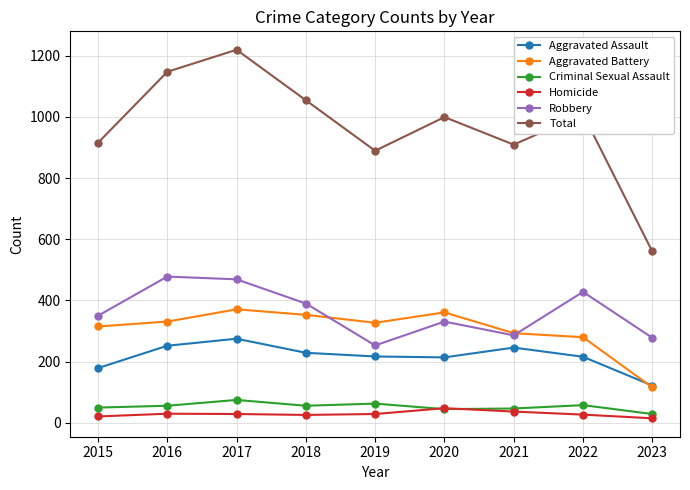

True or false: Total and Aggravated Battery cross at least once.

False